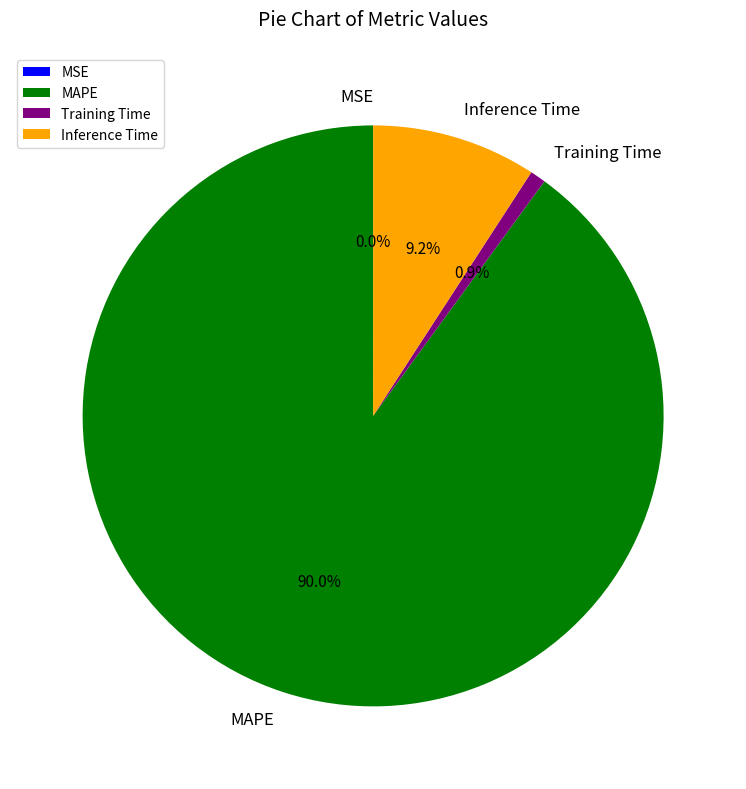

Is it true that MAPE is 90% of the pie?

True